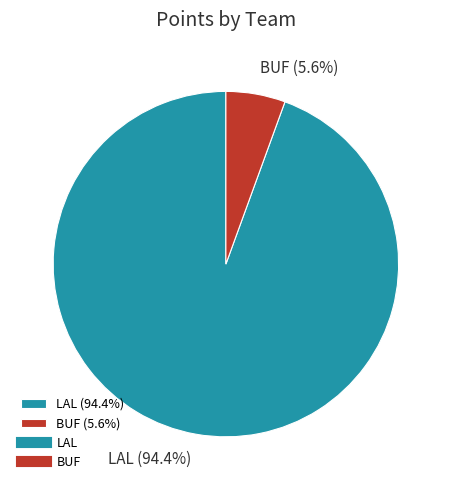

Which category accounts for the majority?

LAL